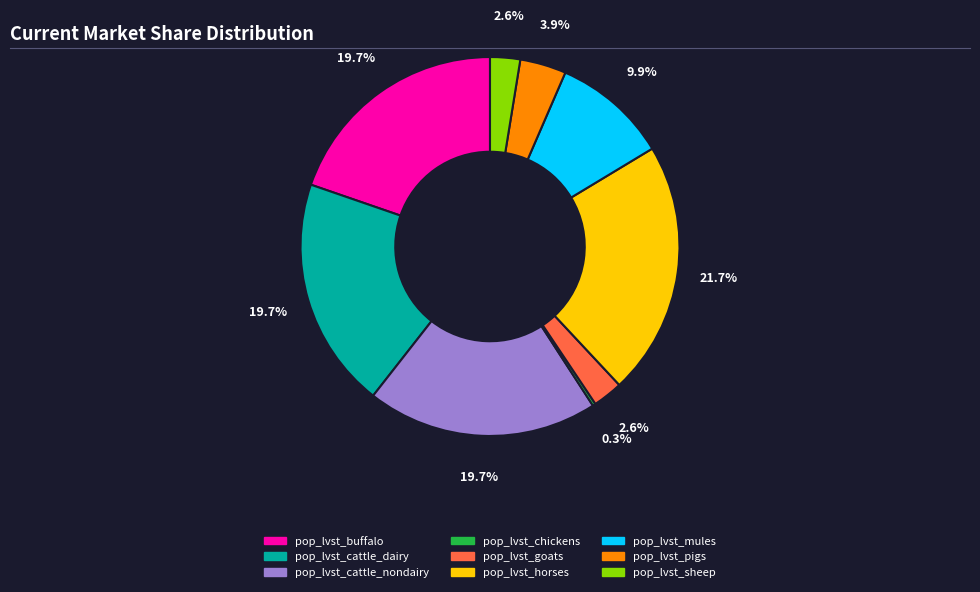

Does any single category account for the majority?

No